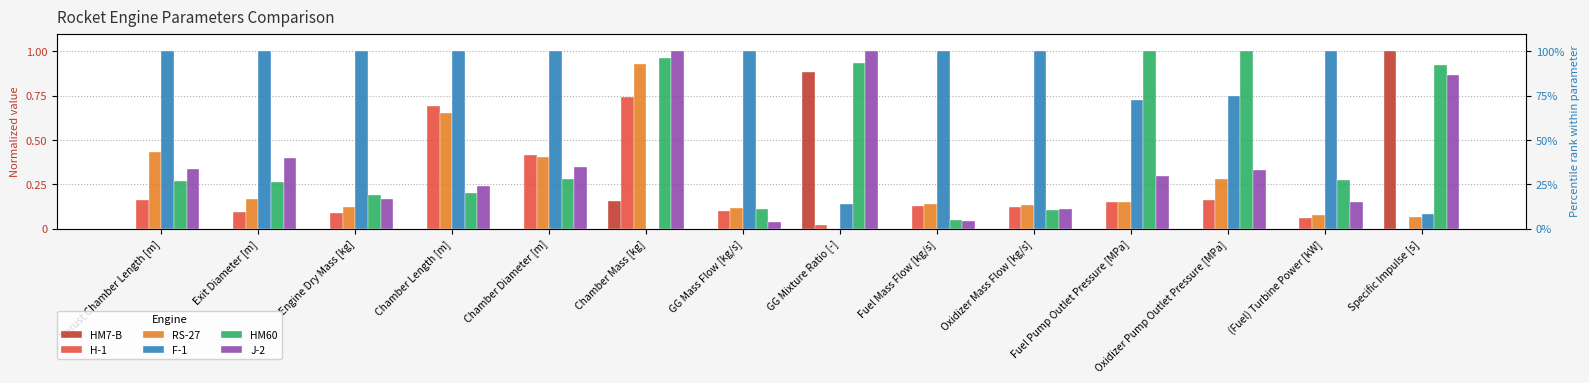

Reading left to right, list all the values displayed in this chart.

HM7-B: 0.0	0.0	0.0	0.0	0.0	0.2	0.0	0.9	0.0	0.0	0.0	0.0	0.0	1.0
H-1: 0.2	0.1	0.1	0.7	0.4	0.7	0.1	0.0	0.1	0.1	0.2	0.2	0.1	0.0
RS-27: 0.4	0.2	0.1	0.7	0.4	0.9	0.1	0.0	0.1	0.1	0.2	0.3	0.1	0.1
F-1: 1.0	1.0	1.0	1.0	1.0	0.0	1.0	0.1	1.0	1.0	0.7	0.7	1.0	0.1
HM60: 0.3	0.3	0.2	0.2	0.3	1.0	0.1	0.9	0.0	0.1	1.0	1.0	0.3	0.9
J-2: 0.3	0.4	0.2	0.2	0.3	1.0	0.0	1.0	0.0	0.1	0.3	0.3	0.2	0.9